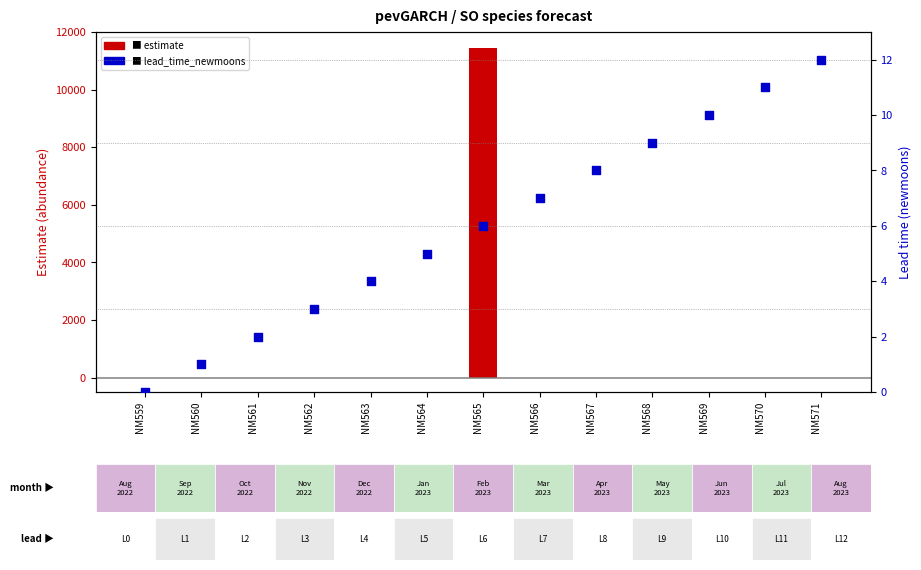

What are all the series names shown in the legend?

estimate, lead_time_newmoons